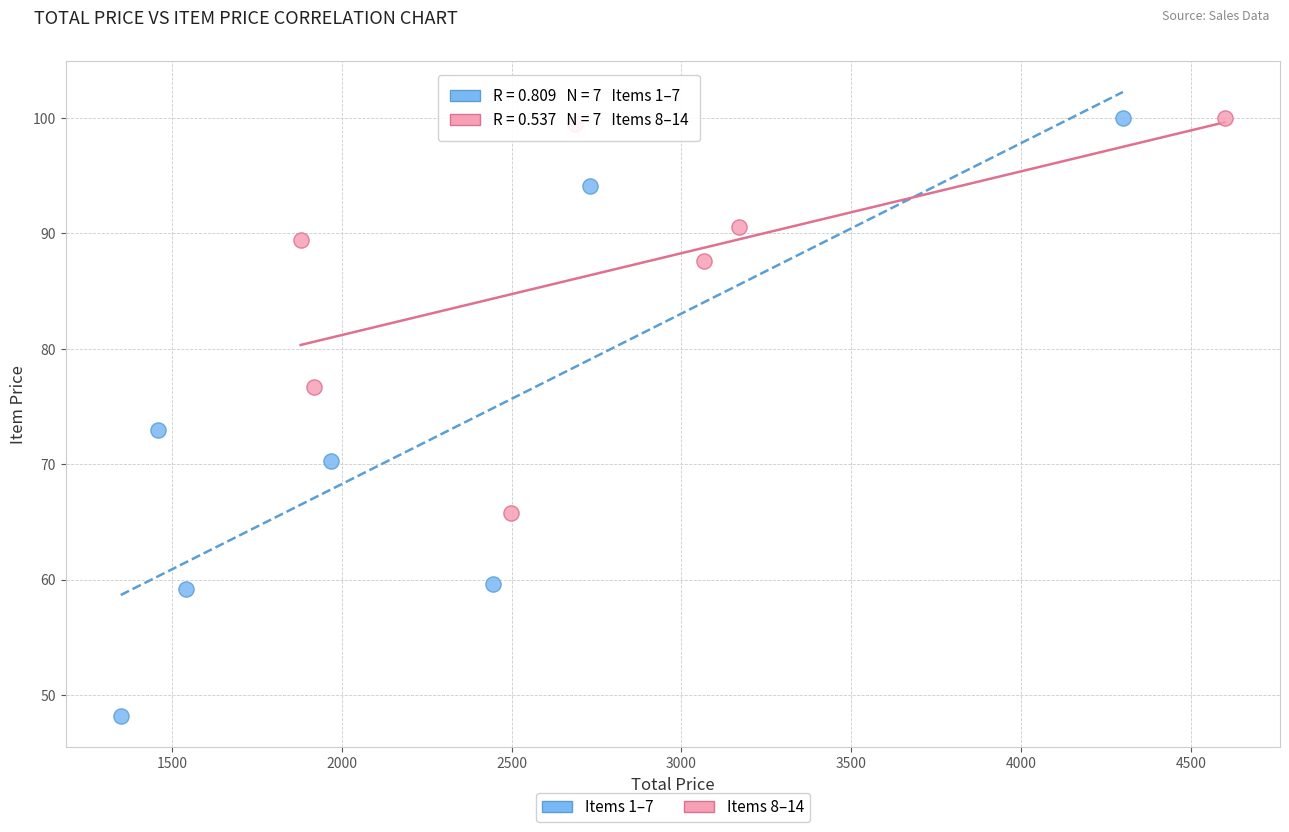

Which series has the largest Y range (max minus min)?

Items 1–7